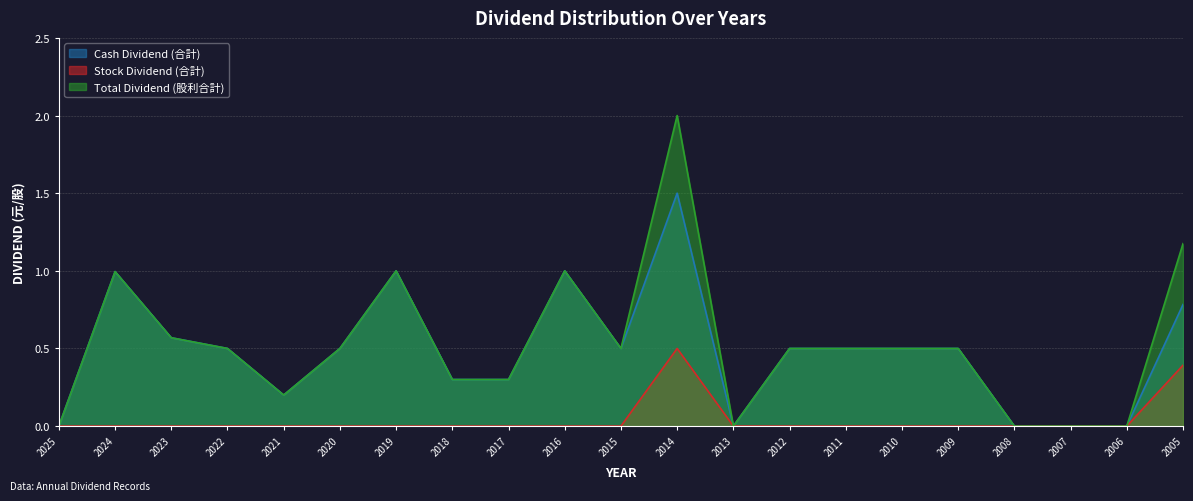

The value of Stock Dividend (合計) at 2023 is 0.3. True or false?

False